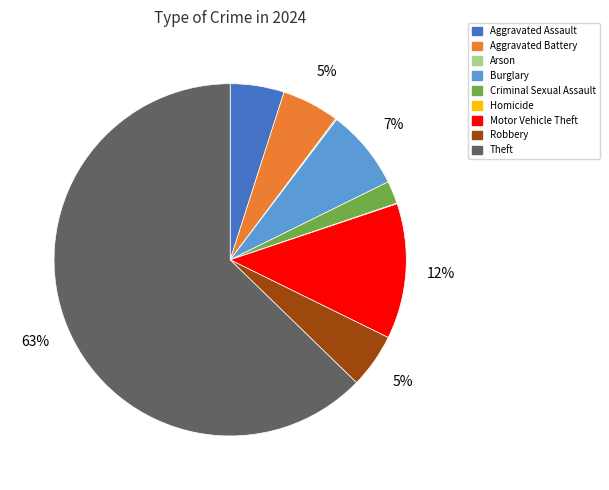

Combined, do Motor Vehicle Theft and Robbery account for over 50%?

No